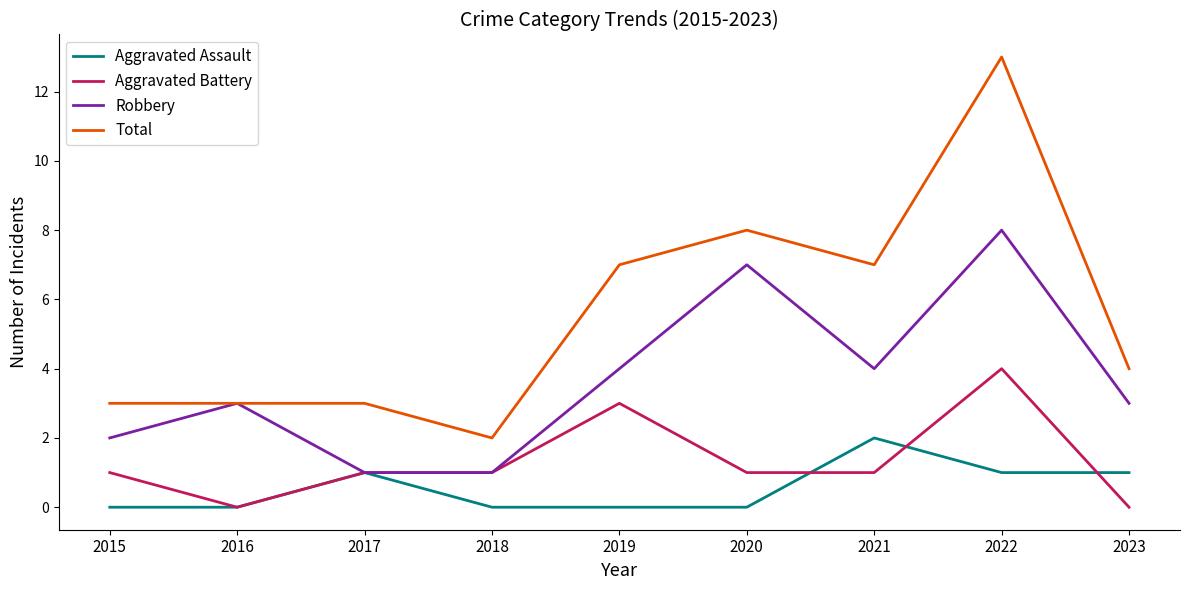

What is the difference between the second highest and second lowest values in the Robbery series?

6